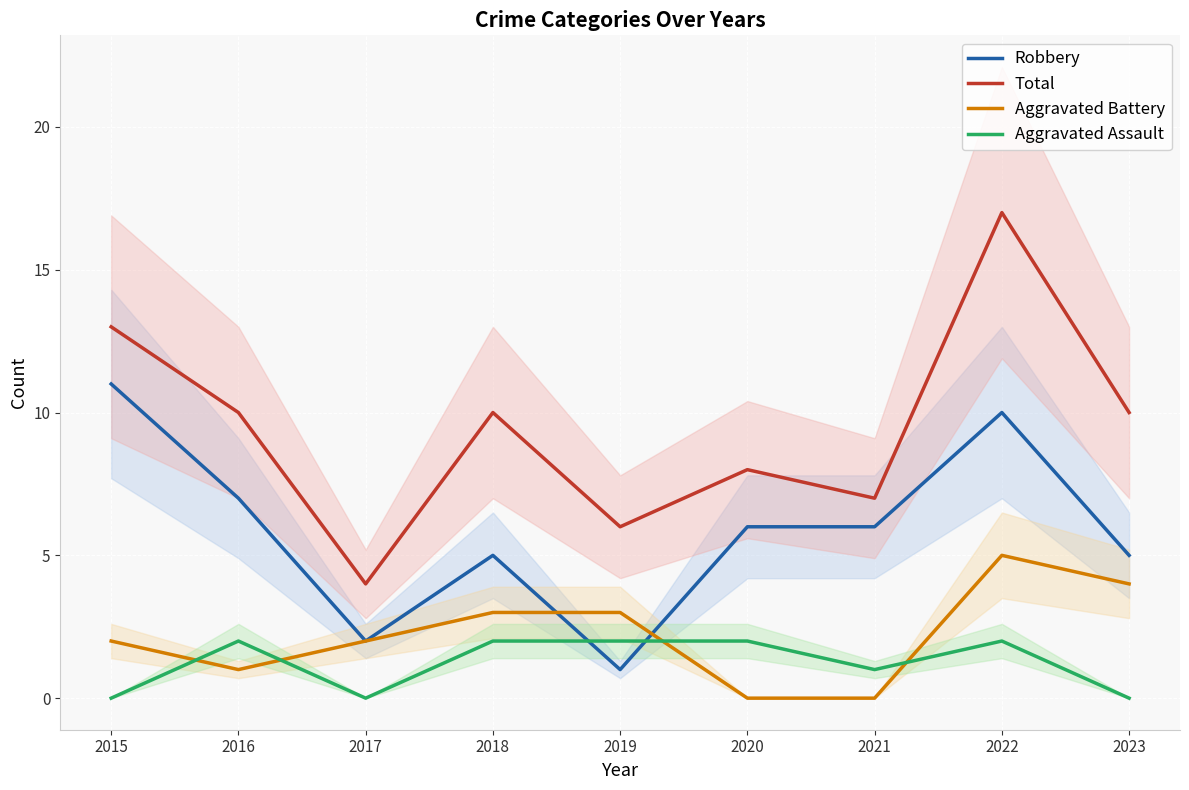

True or false: Aggravated Battery has more than 1 points higher than both neighbors.

False